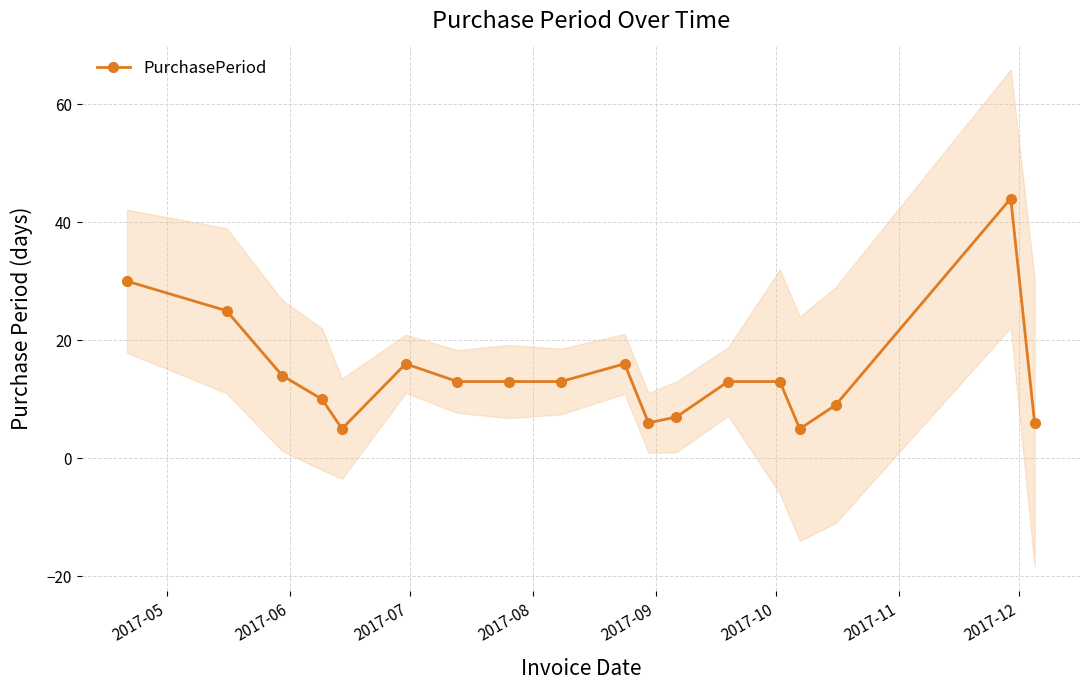

True or false: PurchasePeriod has more than 1 points higher than both neighbors.

True